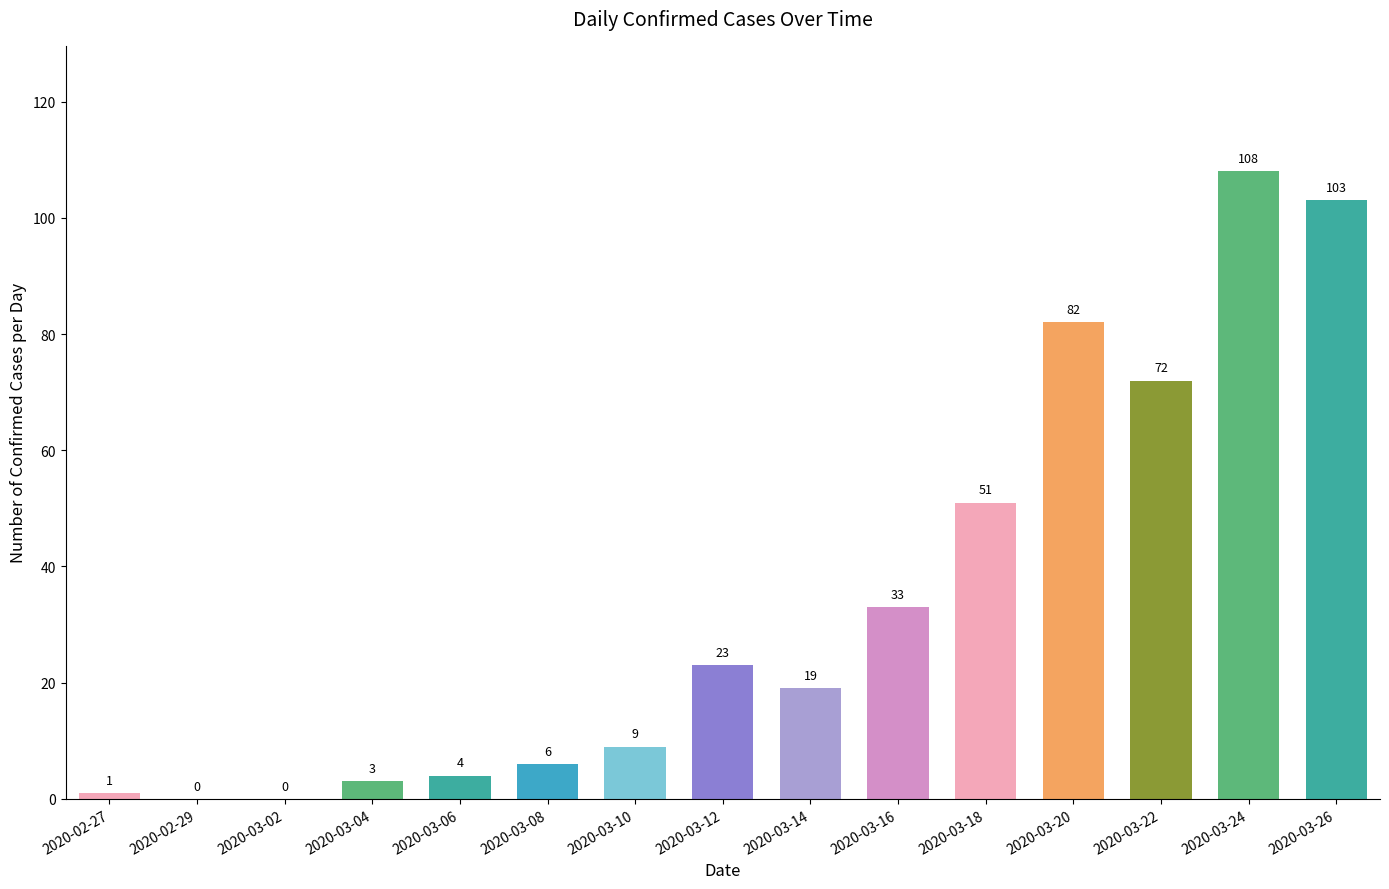

True or false: the data shows 33 at 2020-03-16.

True